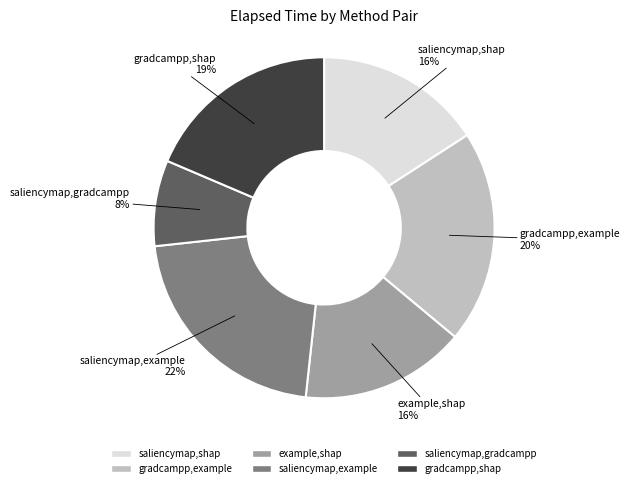

To the nearest percent, what is the combined percentage of saliencymap,shap and saliencymap,gradcampp?

24%